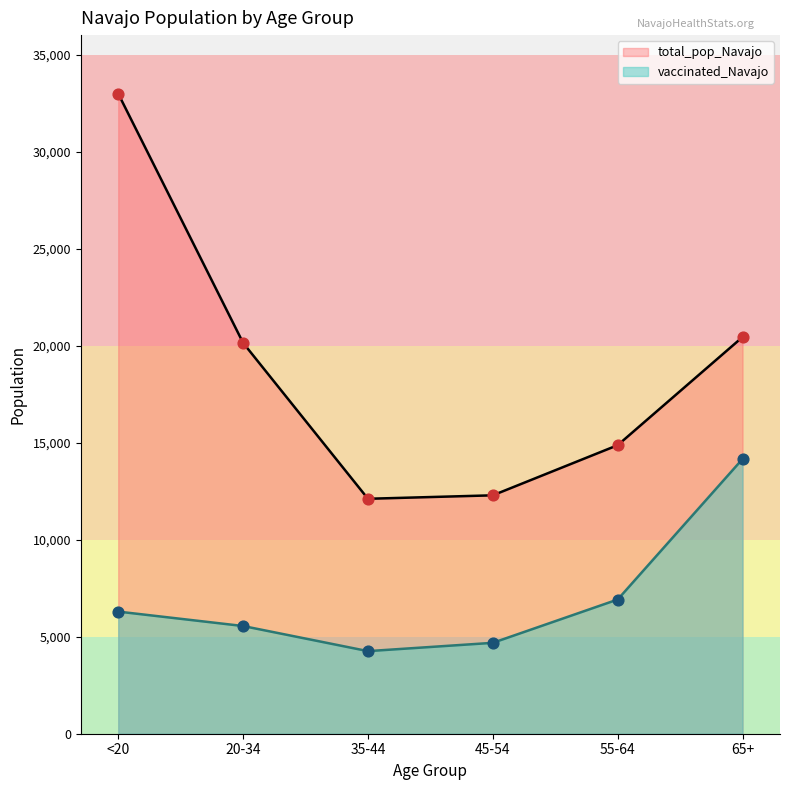

Which series reaches the minimum Y coordinate?

vaccinated_Navajo